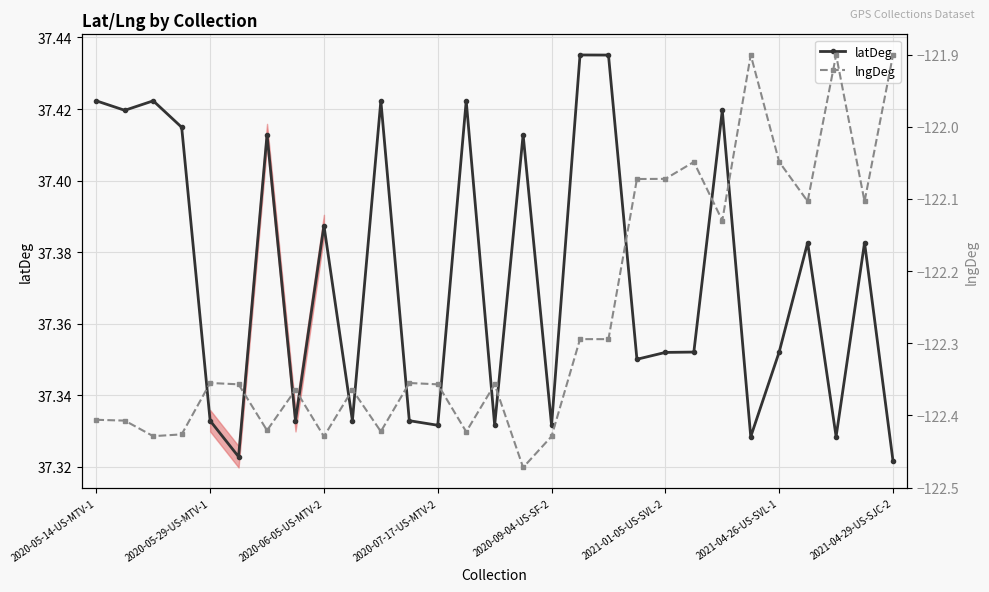

How many latDeg values are between 37 and 38?

29